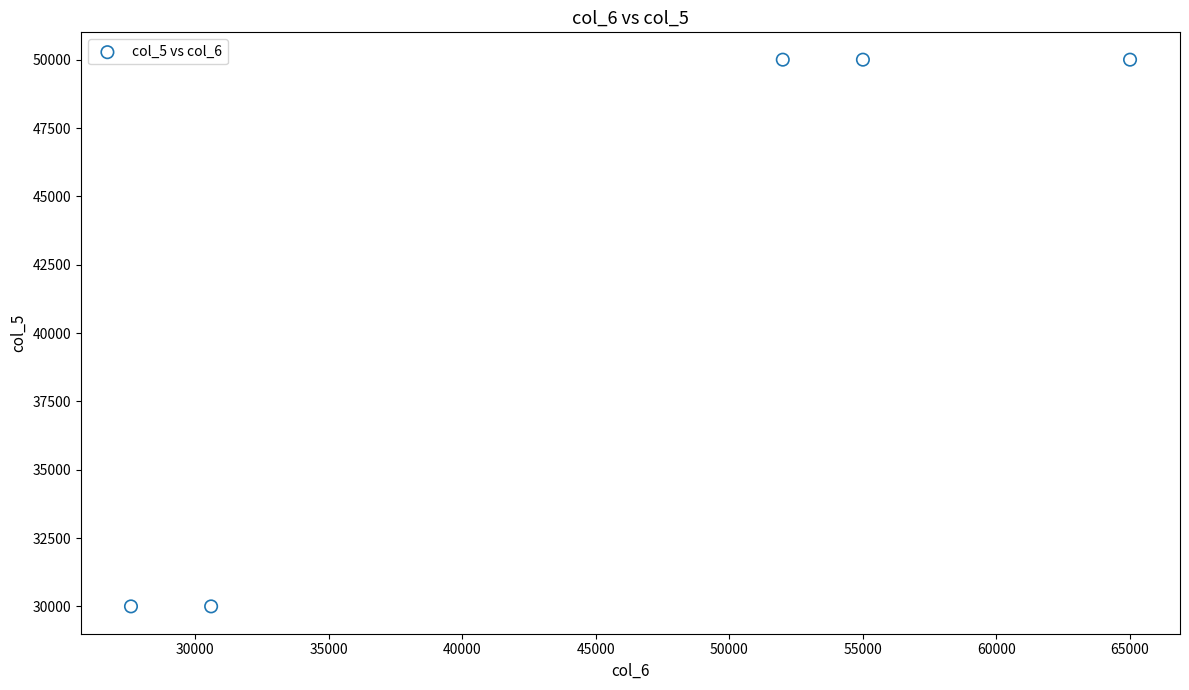

What is the average Y value?

42000